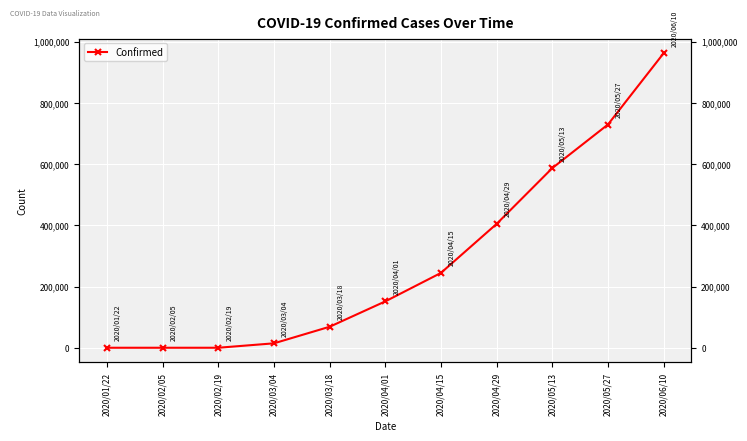

Reading left to right, list all the values displayed in this chart.

2020/01/22=0	2020/02/05=0	2020/02/19=4	2020/03/04=14459	2020/03/18=68605	2020/04/01=151496	2020/04/15=244575	2020/04/29=404736	2020/05/13=587069	2020/05/27=729552	2020/06/10=962424